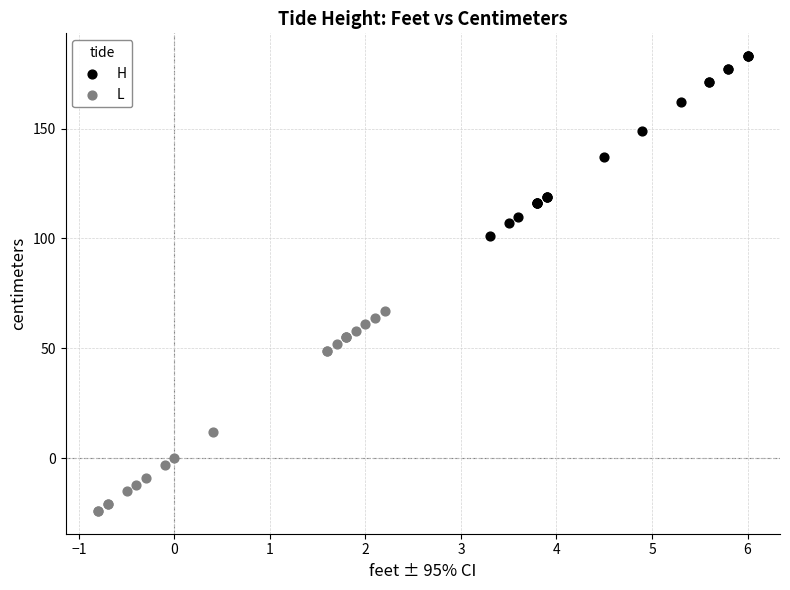

Which series contains the highest Y value?

H